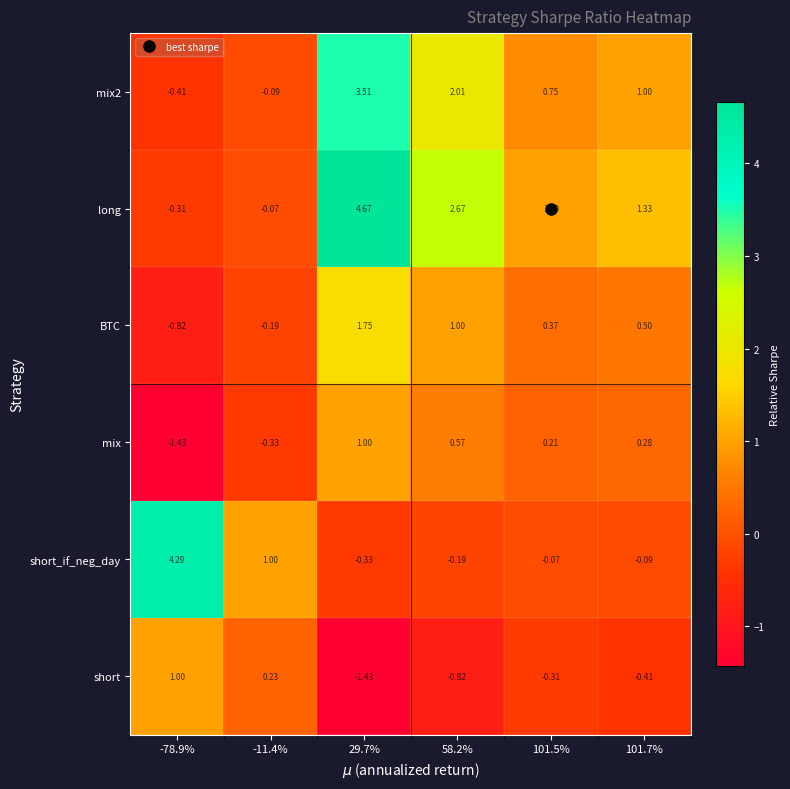

How many distinct data groups are displayed?

6